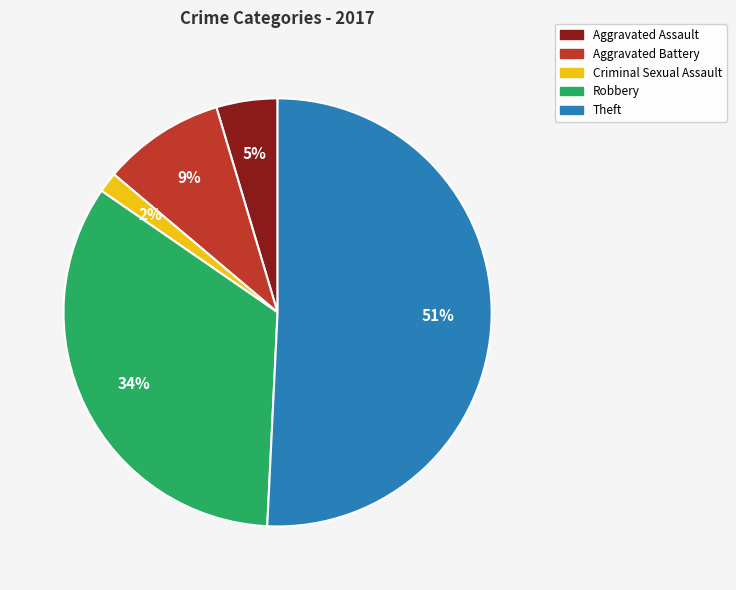

Does any single category account for the majority?

Yes